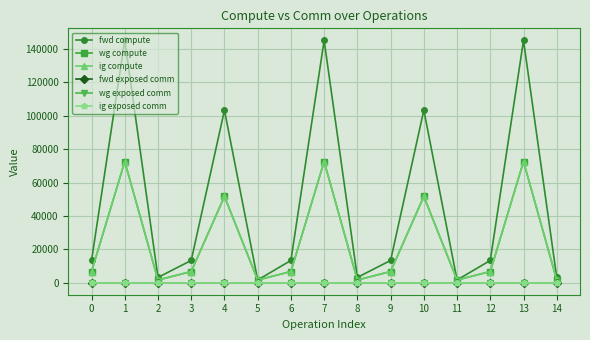

Which has a higher value, 9 or 6?

9